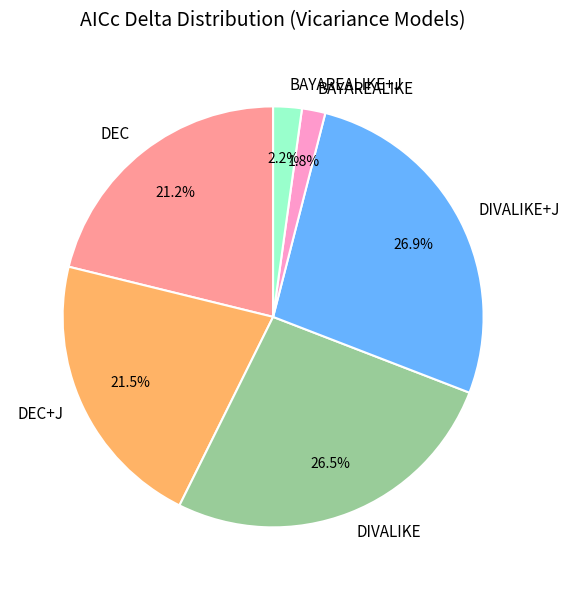

Does BAYAREALIKE represent more than half of the total?

No